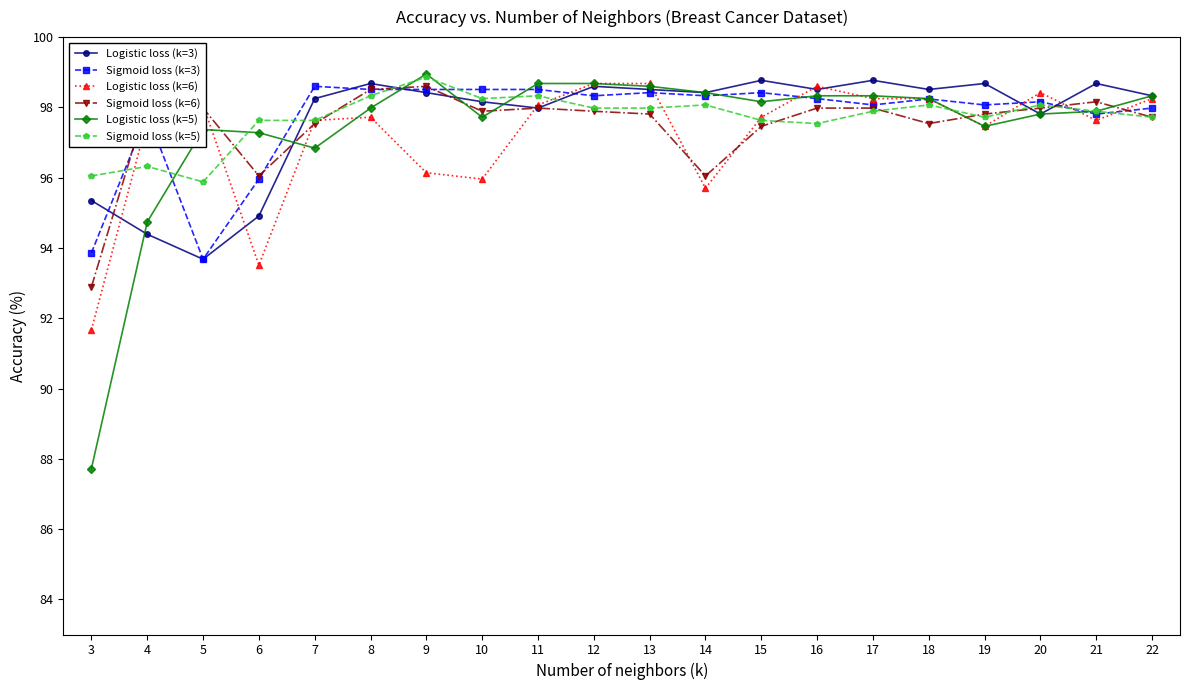

What value does the Logistic loss (k=3) series have at 21?

98.7